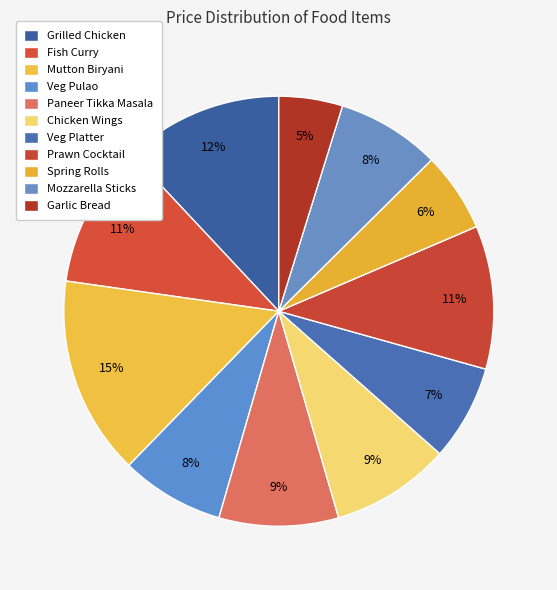

The Prawn Cocktail slice represents 11% of the pie. True or false?

True